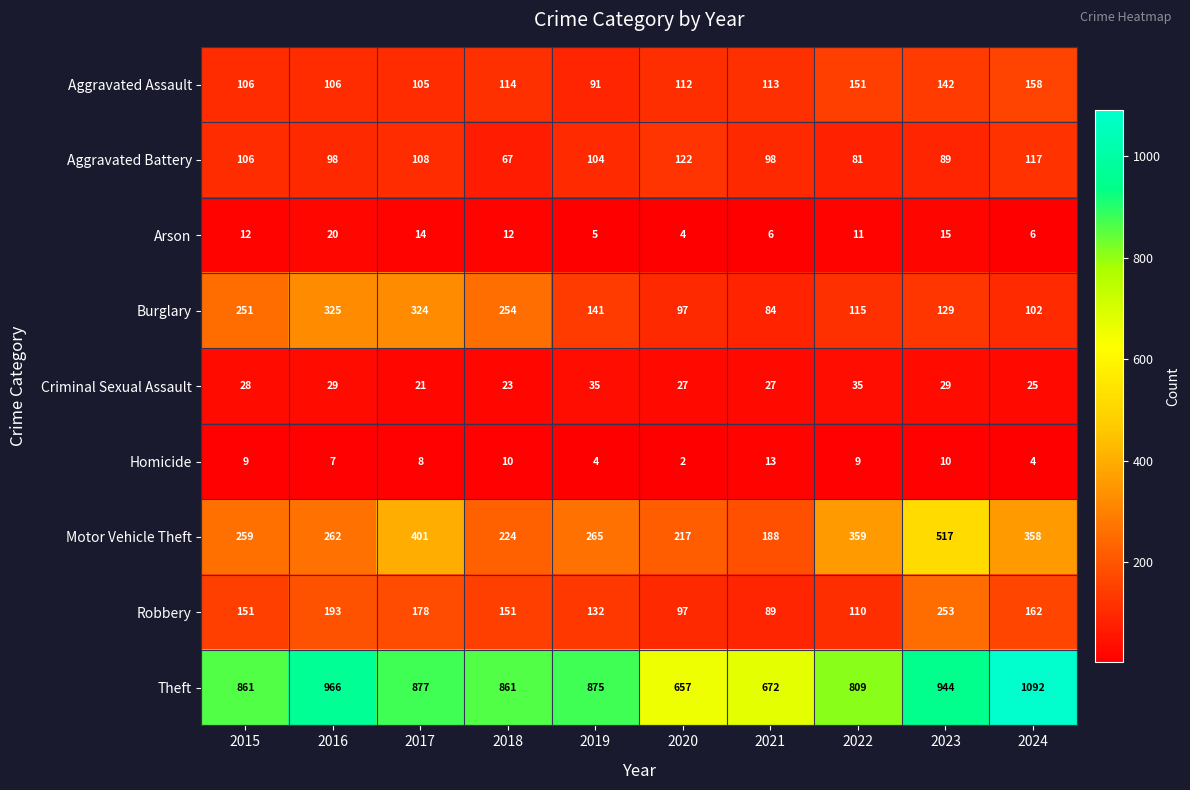

What is the sum of the Aggravated Battery values at 2020 and 2015?

228